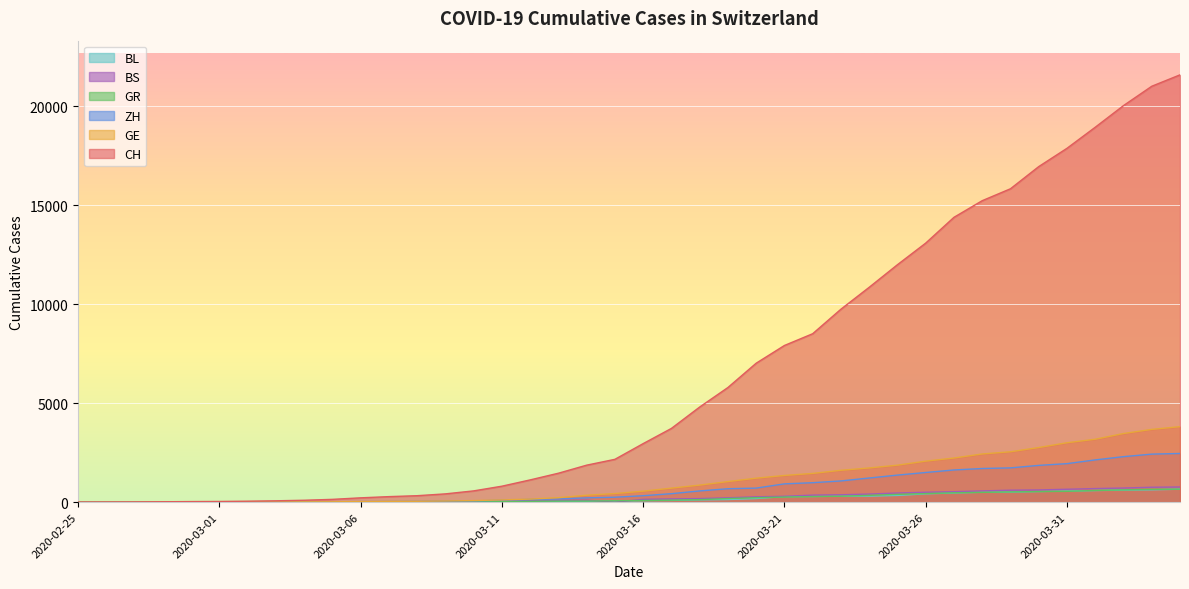

The GE series shows 2811 at 2020-03-25. True or false?

False